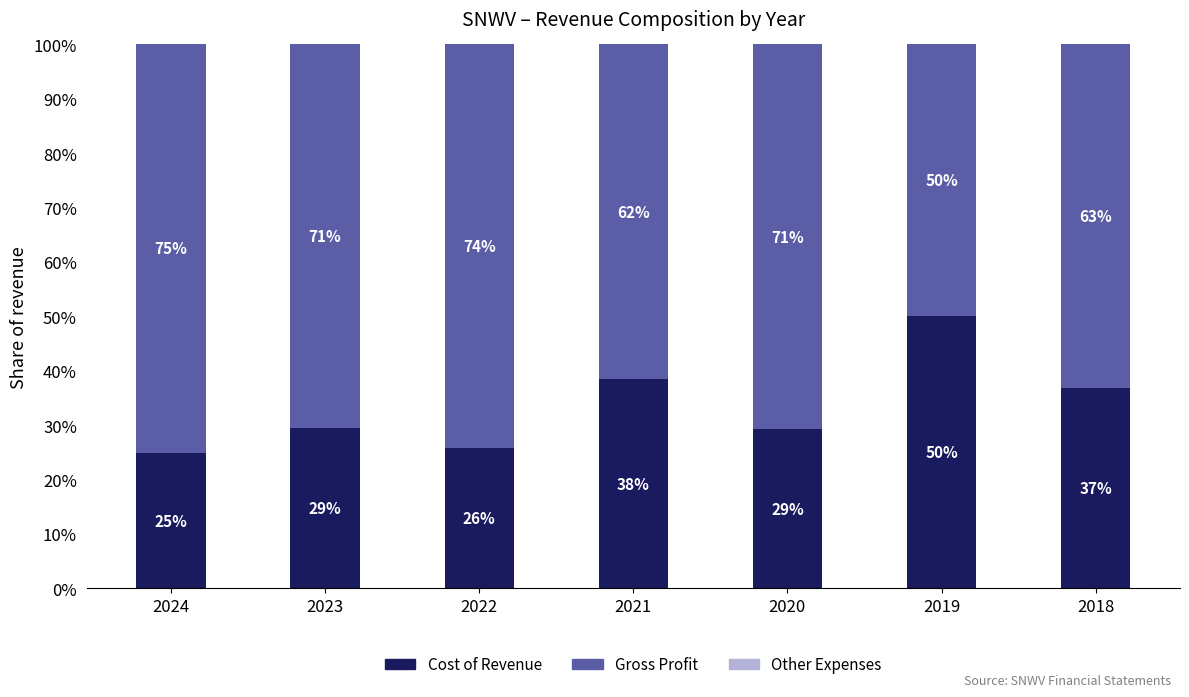

What is the spread (max minus min) of values at 2022?

74.3